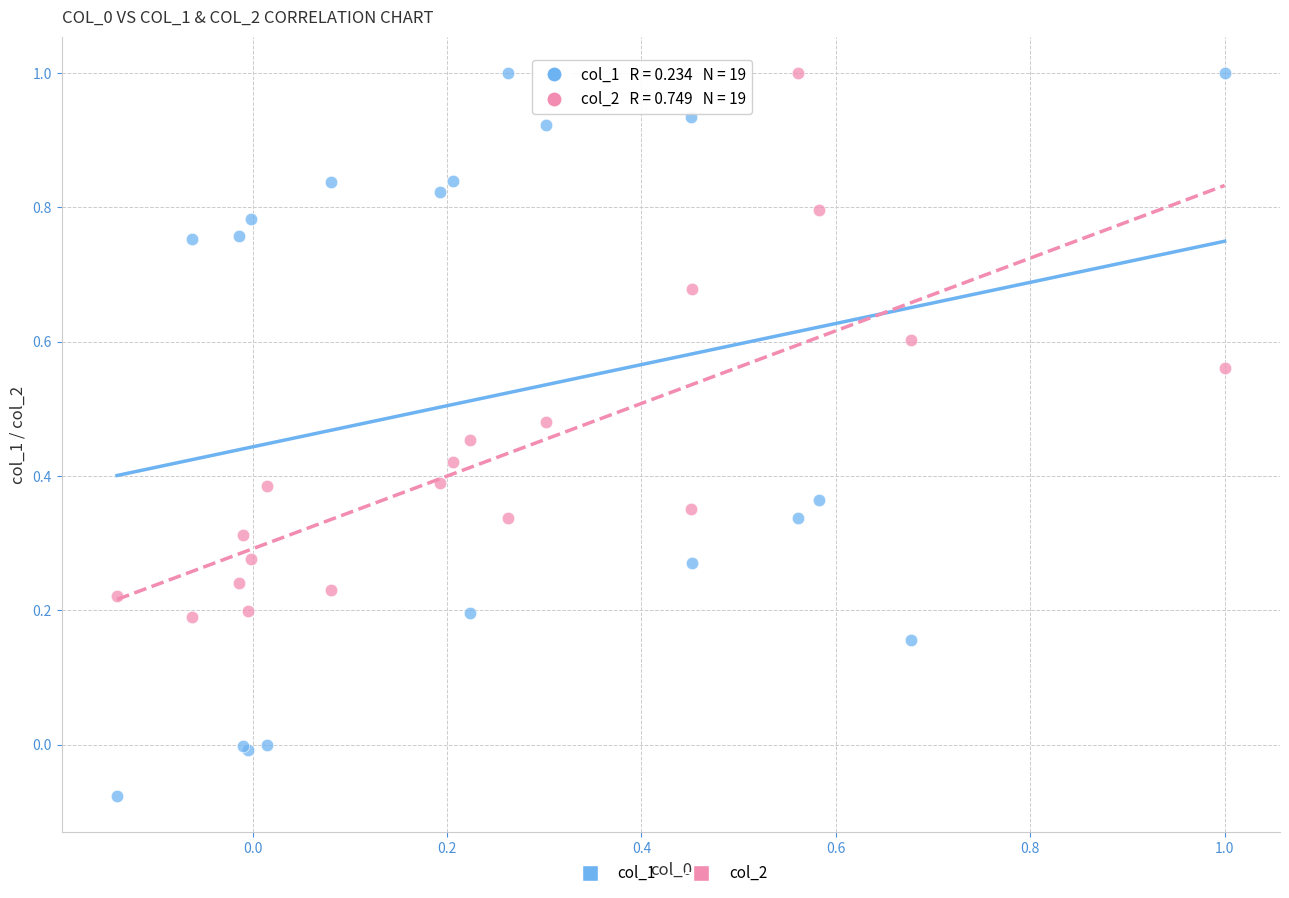

What is the X range (max minus min) for the scatter plot?

1.1